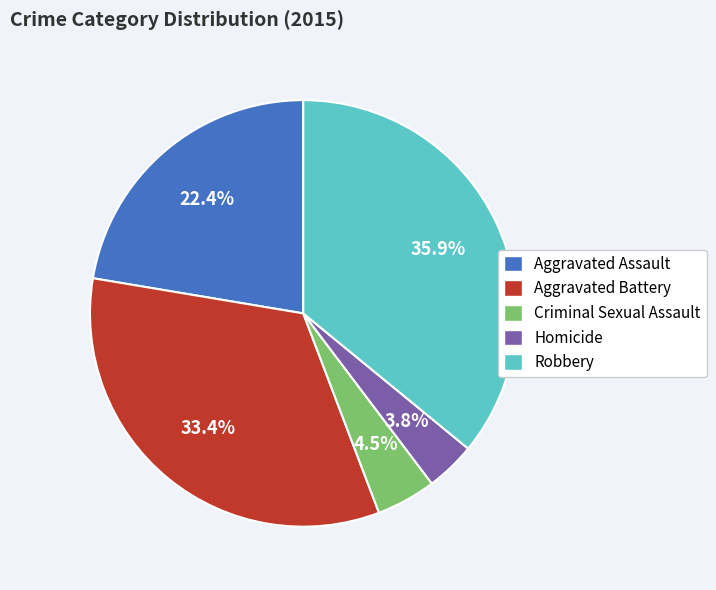

Which slice is the smallest?

Homicide